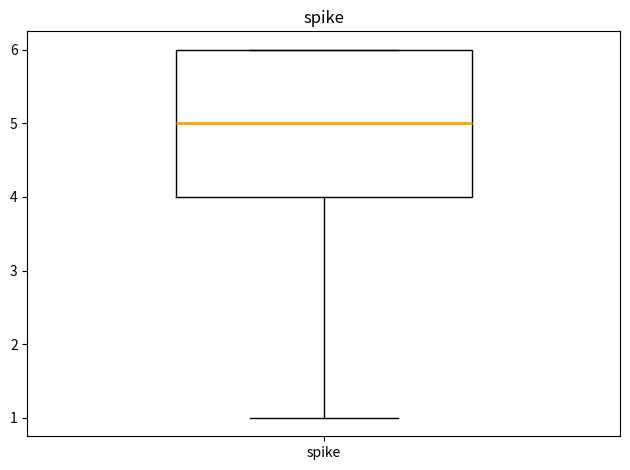

Transcribe this box plot: give where the median line is, the range the box spans, and where the two whiskers end, as read against the y-axis. The values are not printed on the chart, so give them approximately, as read against the axis.

median 5, box 4 to 6, whiskers 1 to 6